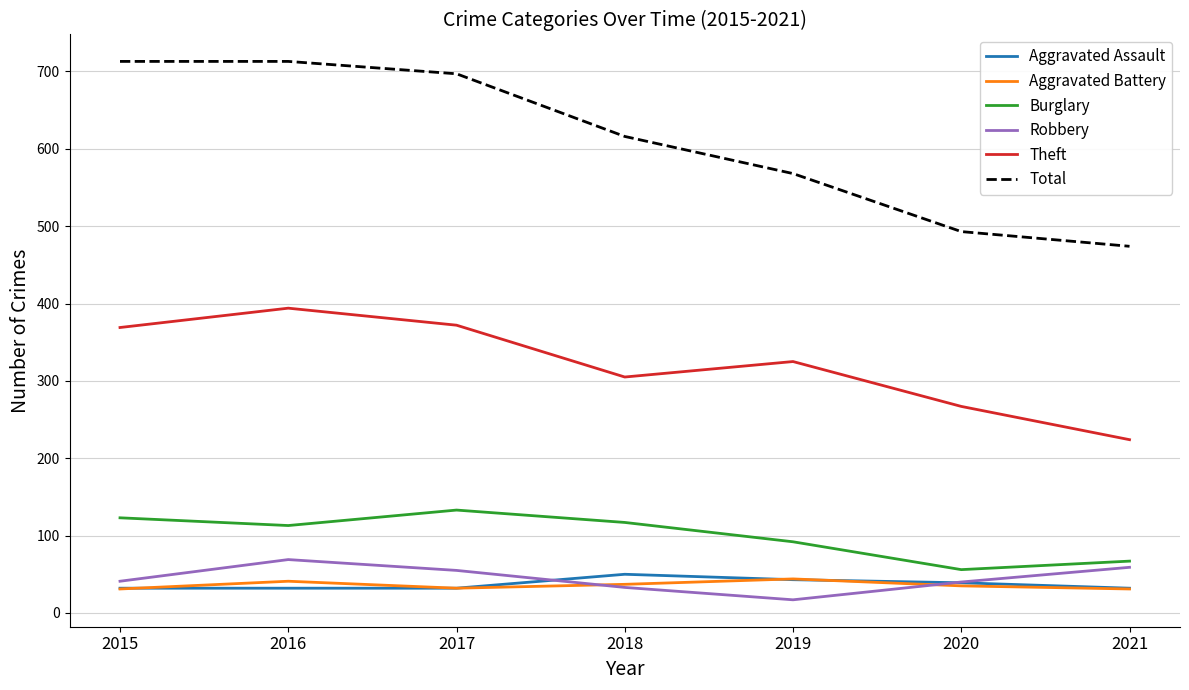

True or false: Burglary and Total intersect in this chart.

False